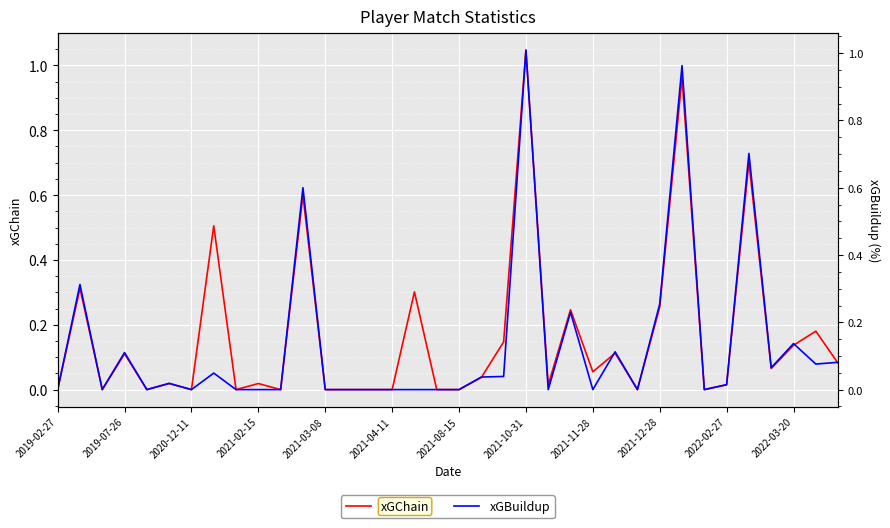

In xGBuildup, how many points are lower than both neighbors (excluding endpoints)?

9